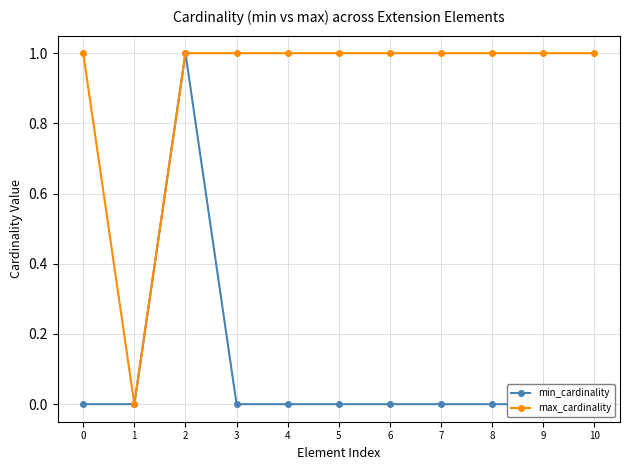

Is the value of max_cardinality at 7 greater than the value of min_cardinality at 7?

Yes